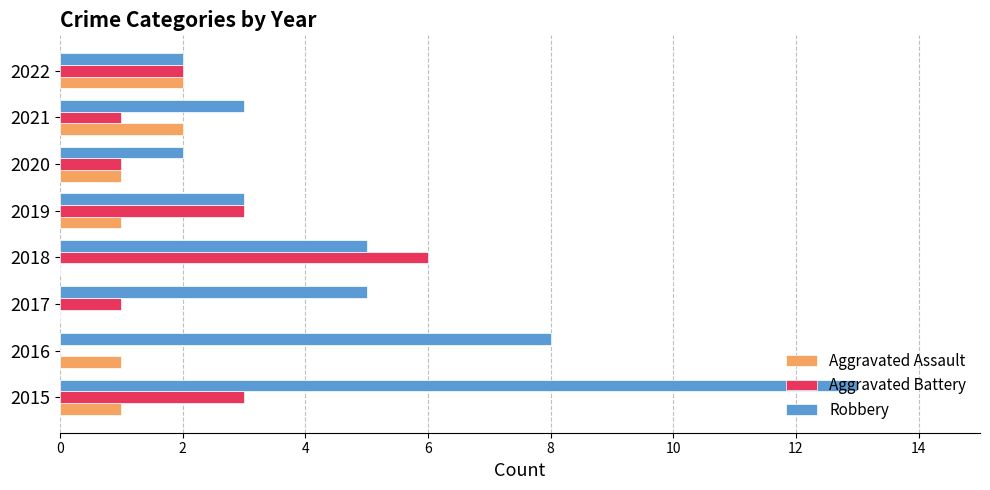

What is the sum of the Aggravated Battery values at 2016 and 2018?

6